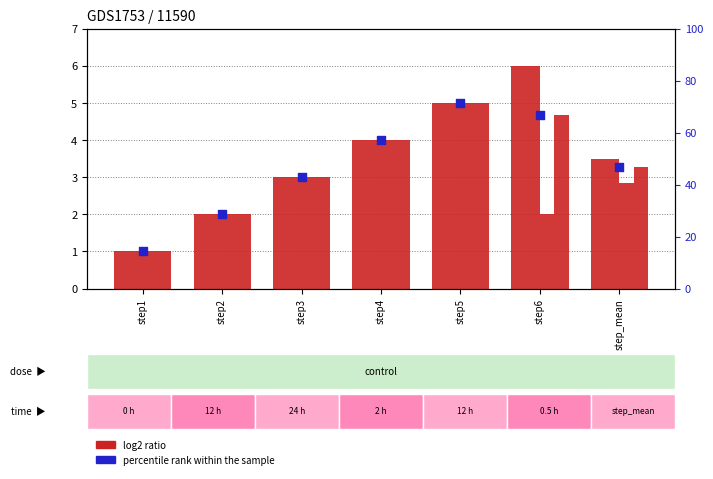

At which category is the sum across all series the highest?

step5